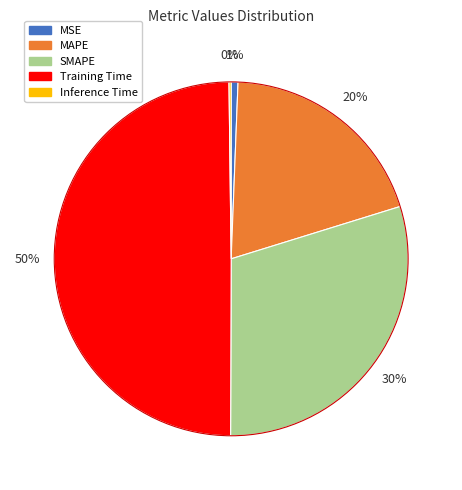

Combined, do MAPE and Training Time account for over 50%?

Yes